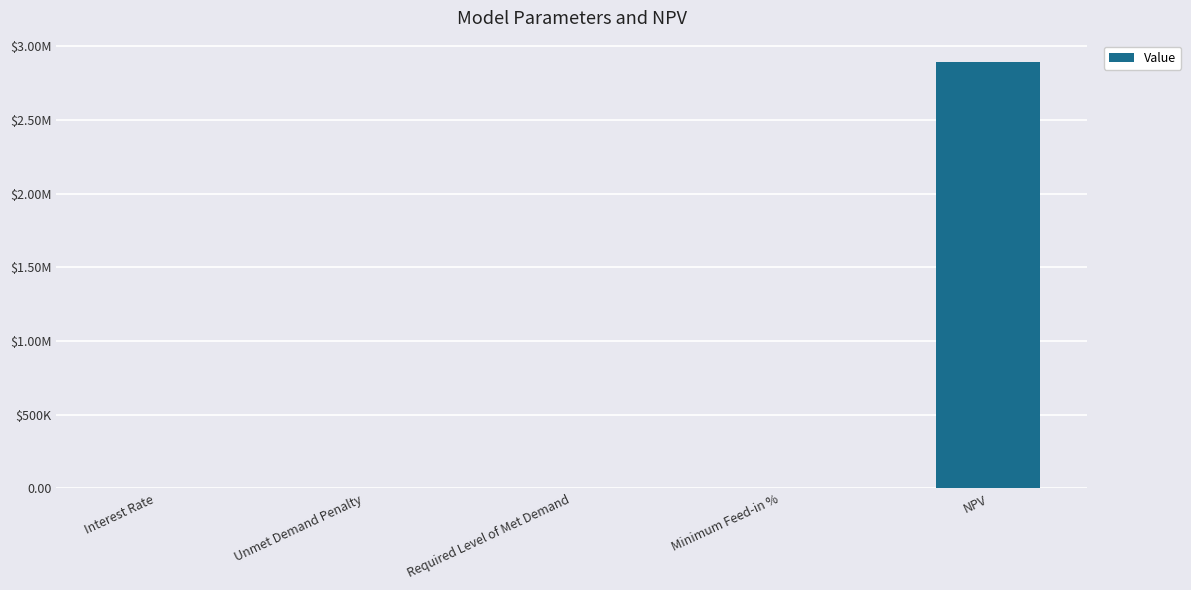

What position from the right is Unmet Demand Penalty?

4